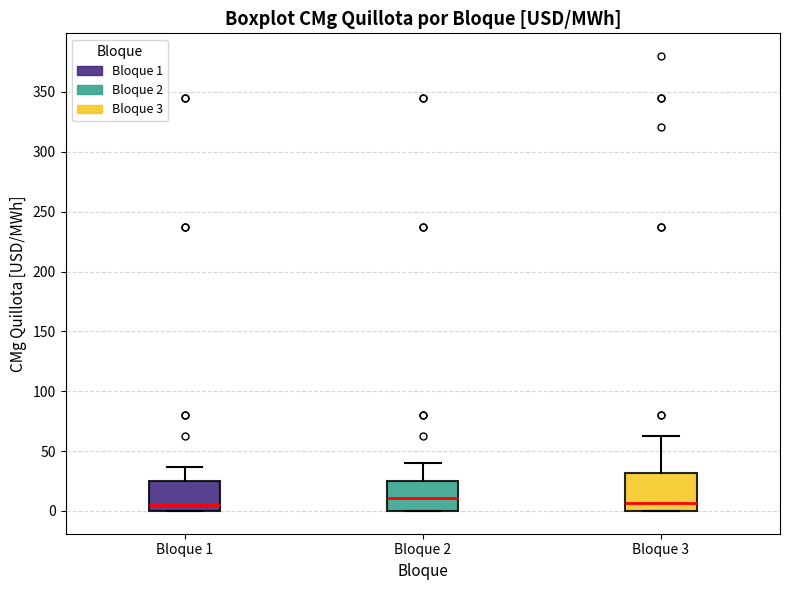

Which box is the tallest, from its lower edge to its upper edge?

Bloque 3